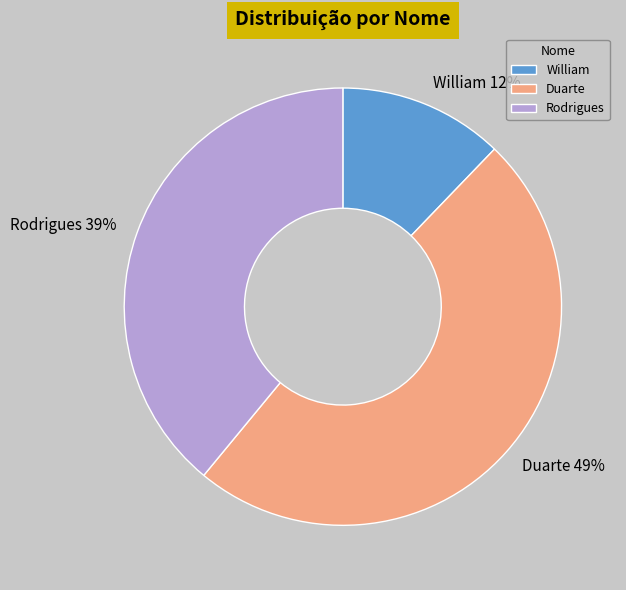

What percentage is the Duarte slice, to the nearest percent?

49%